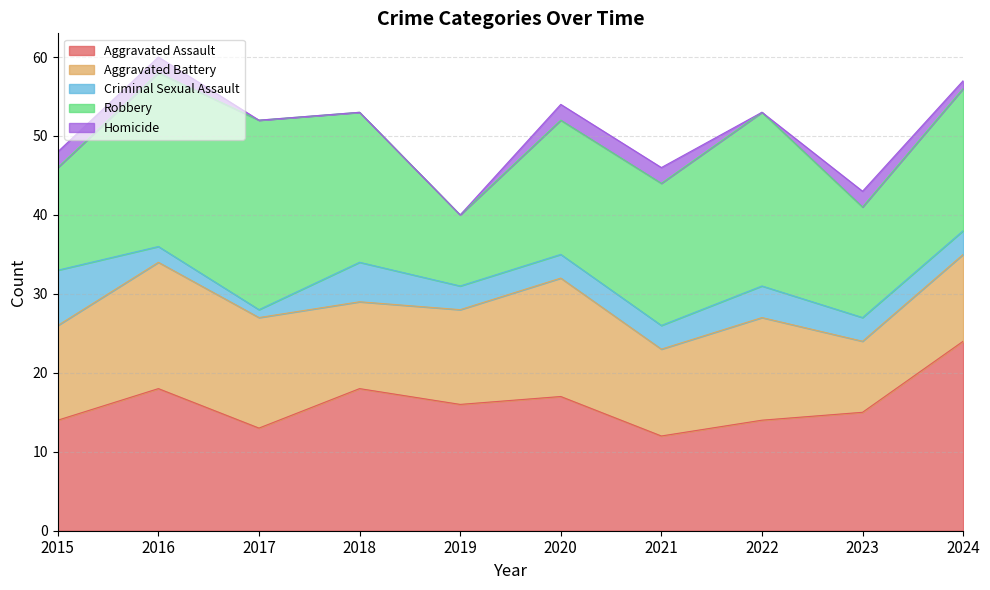

True or false: Aggravated Battery and Homicide intersect in this chart.

False